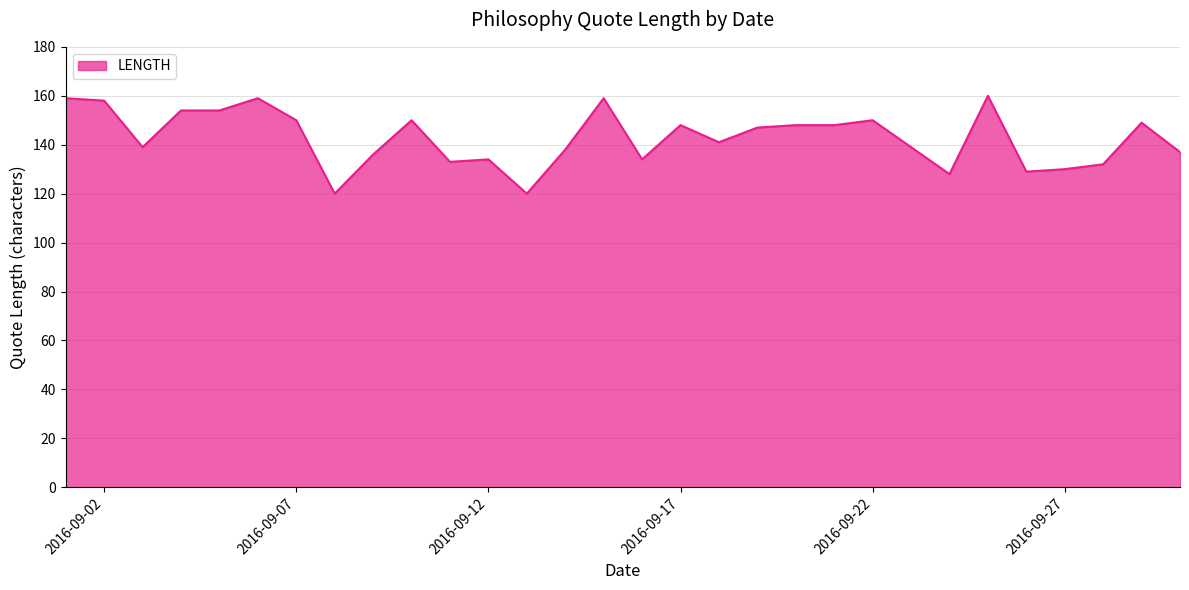

What is the difference between the maximum and minimum values?

40